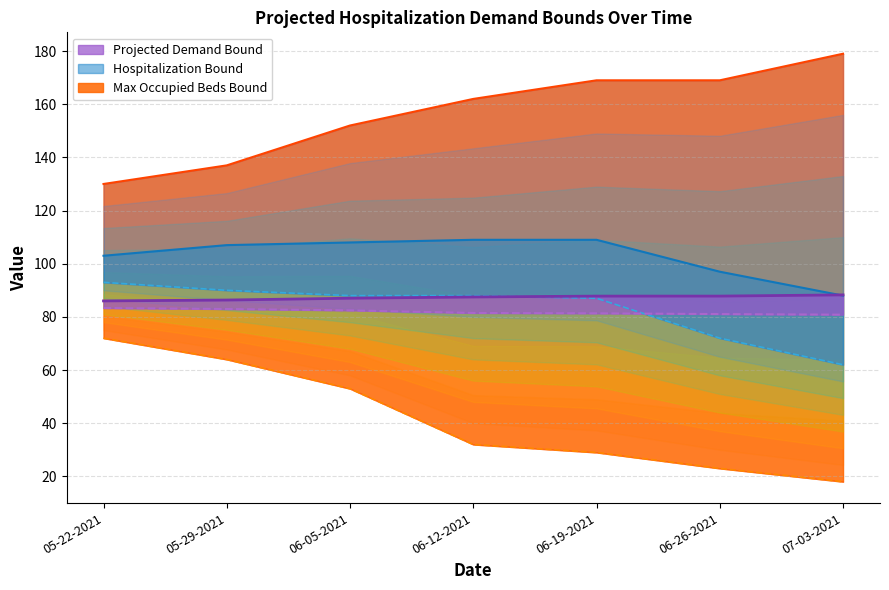

True or false: Lower Max Occupied Beds and Lower Projected Demand Bound cross at least once.

False